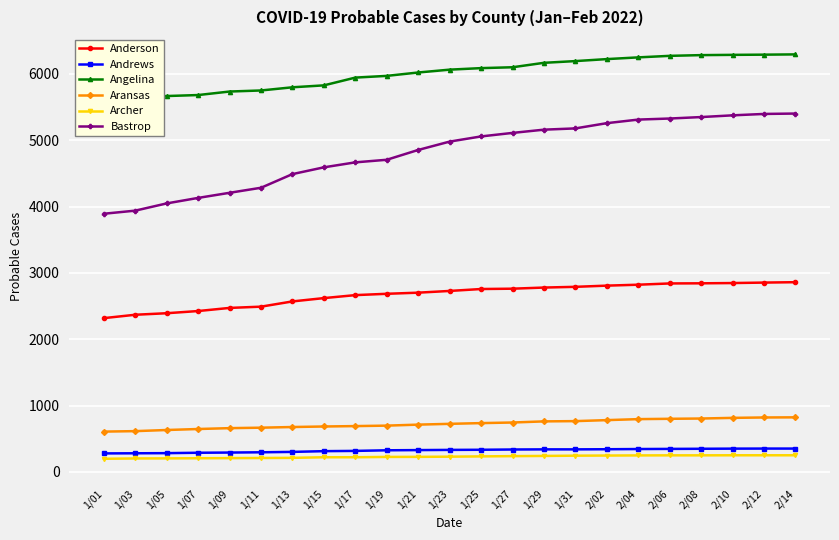

The value of Bastrop at 1/19 is 4706. True or false?

True